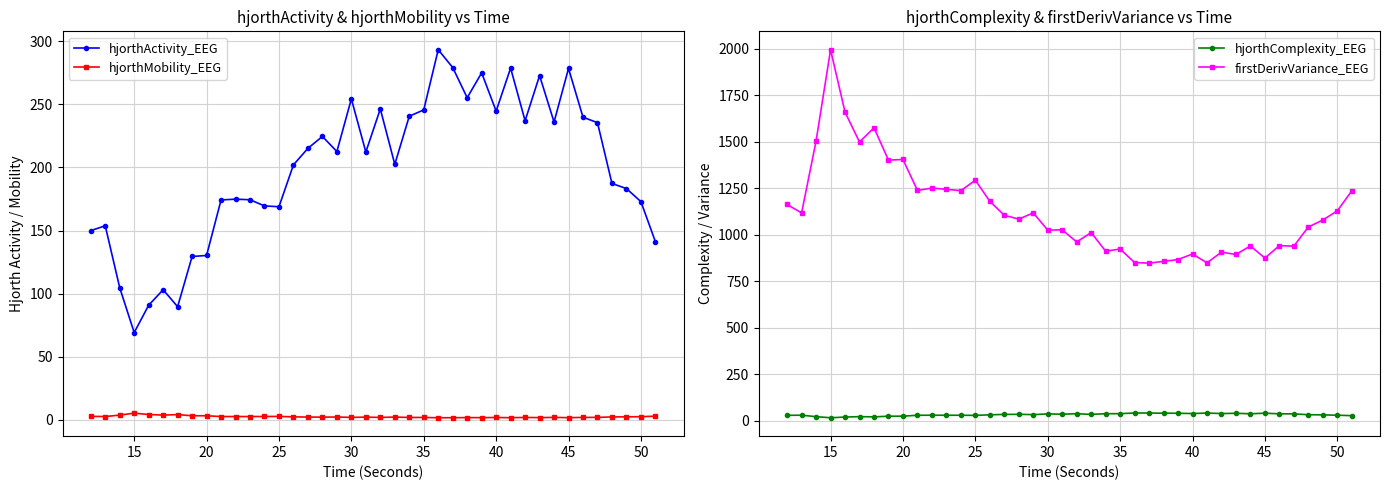

Which series has the largest total across all categories?

firstDerivVariance_EEG